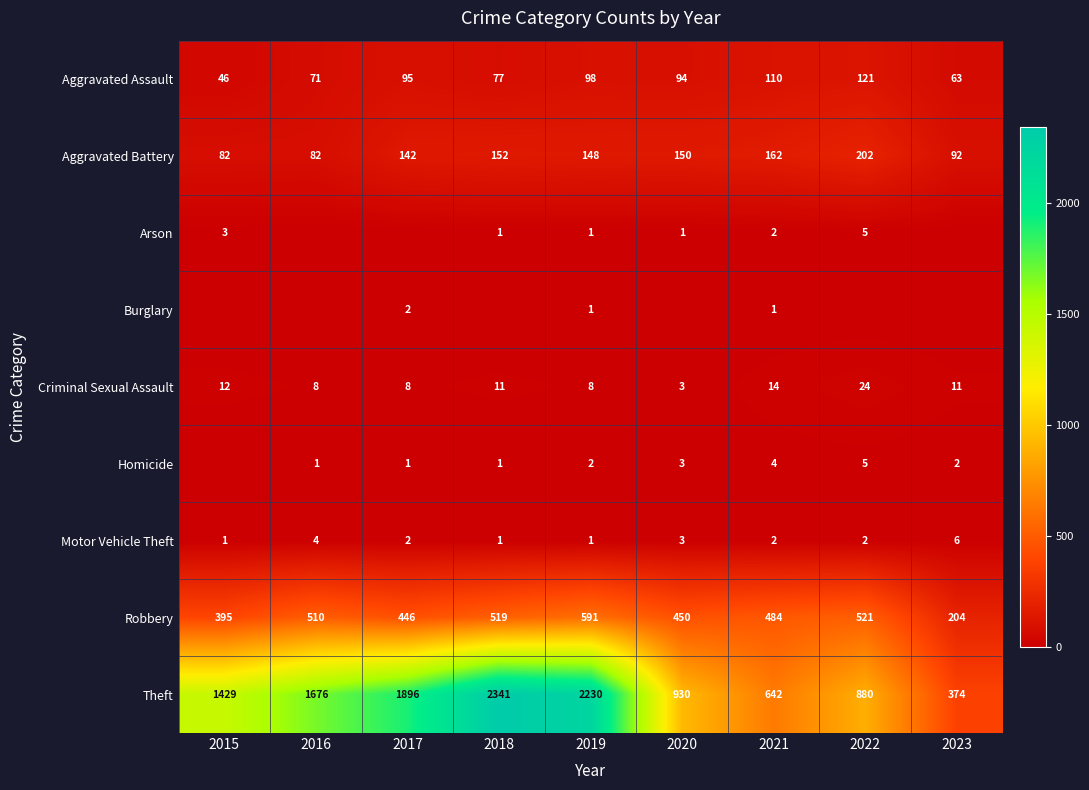

What is the average value of the Criminal Sexual Assault series?

11